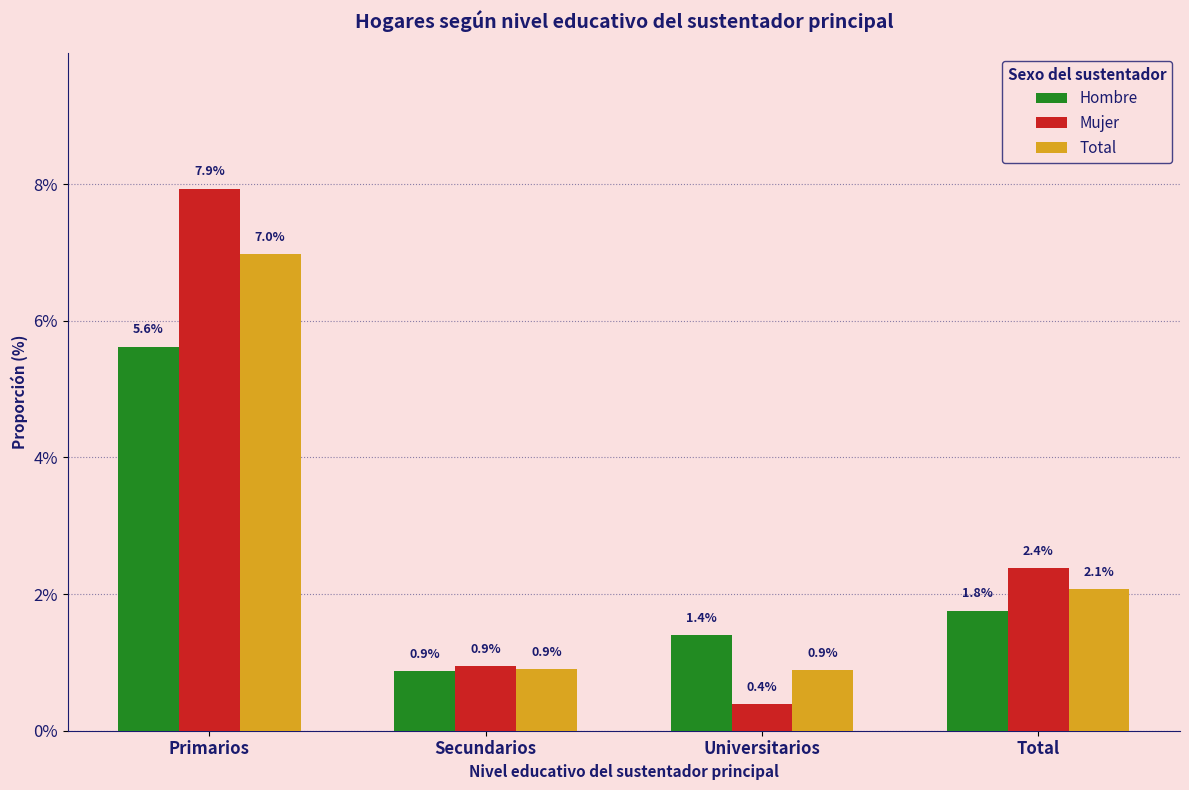

At which label does Total first exceed 2?

Primarios